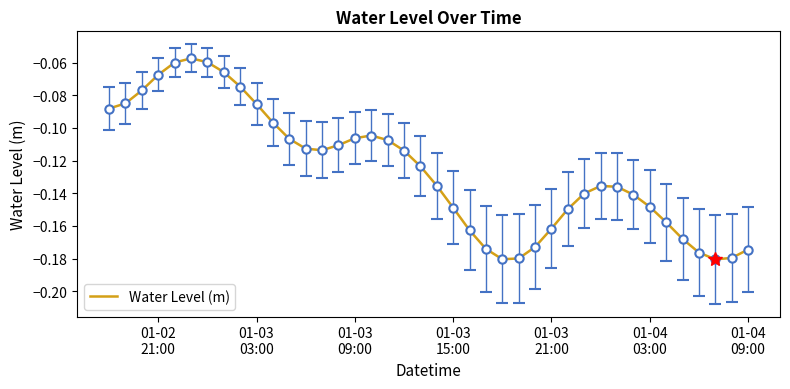

How many lines are shown in the chart?

1